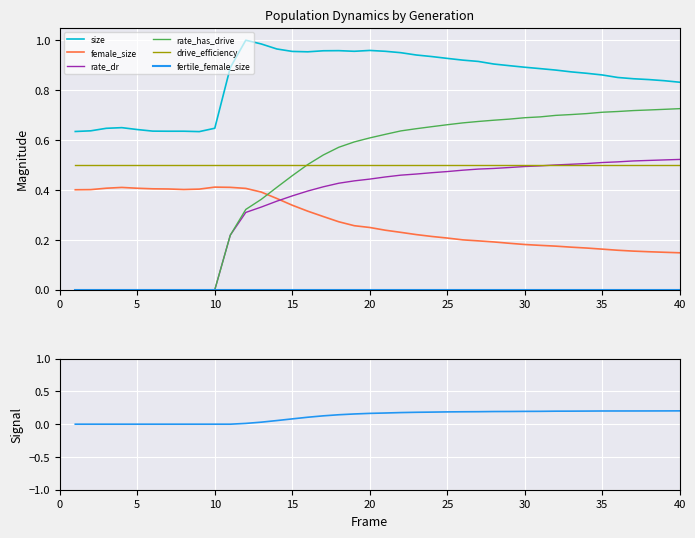

True or false: drive_efficiency and female_size cross at least once.

False